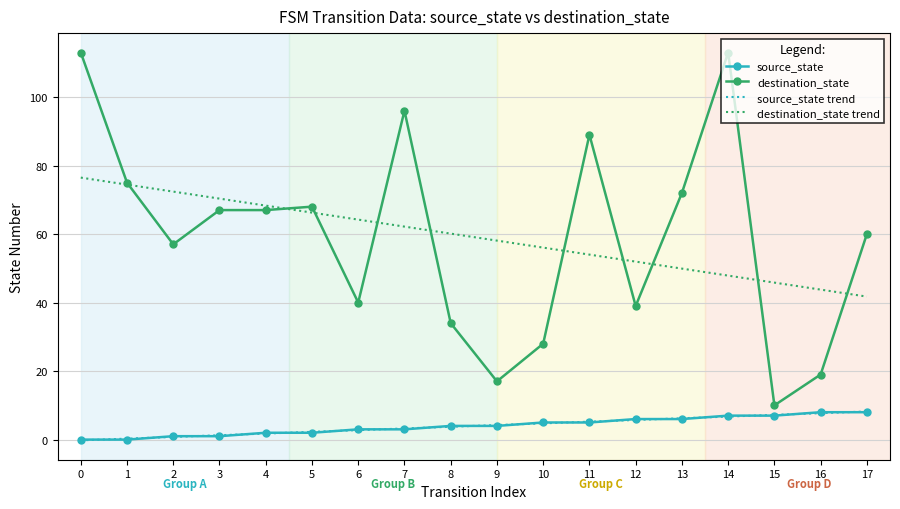

Which series changed the most between 5 and 12?

destination_state